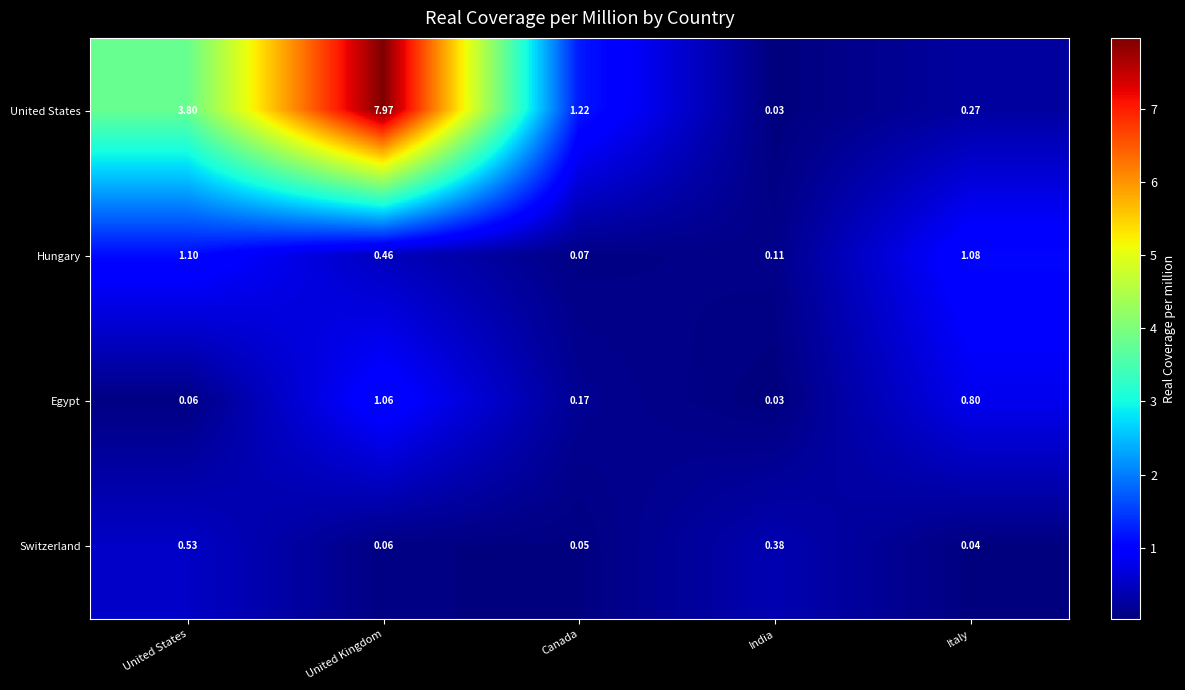

What is the maximum value shown in the chart?

8.0